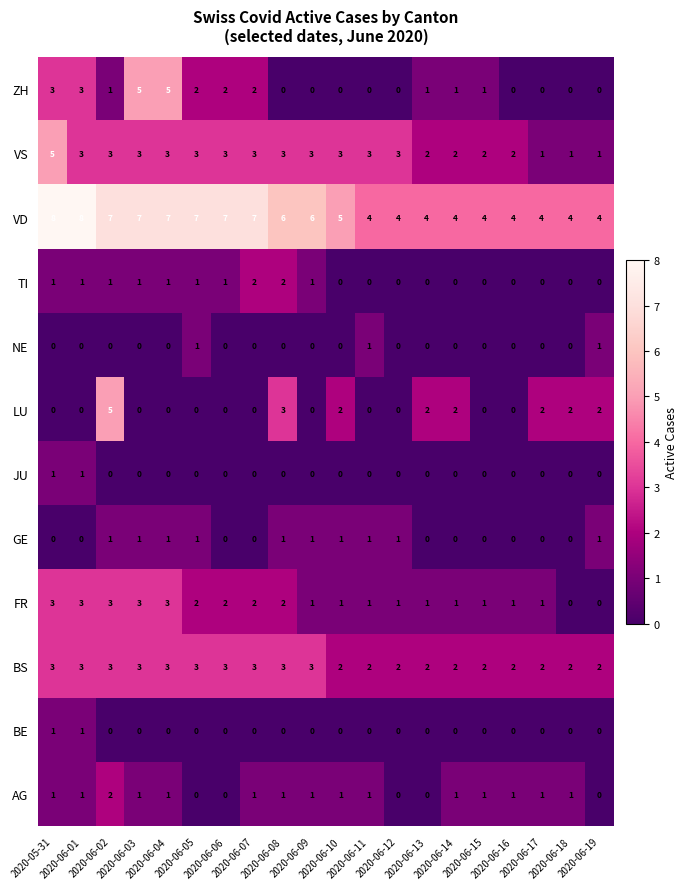

How many VS values are between 2 and 3?

16